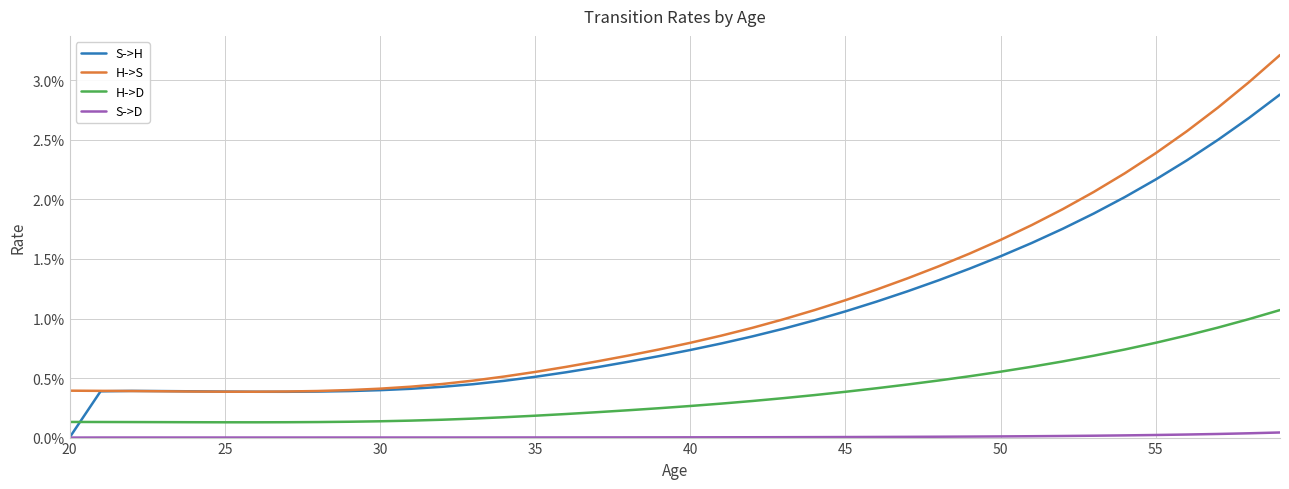

What are all the series names shown in the legend?

S->H, H->S, H->D, S->D